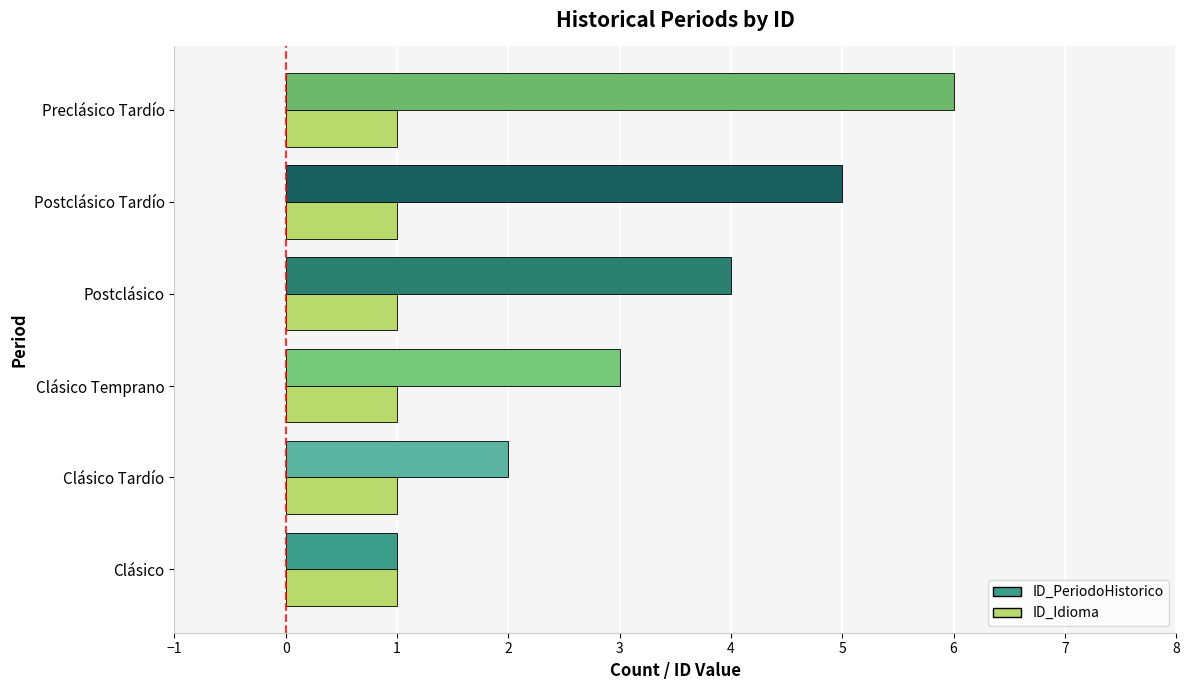

At which category is the sum across all series the highest?

Preclásico Tardío